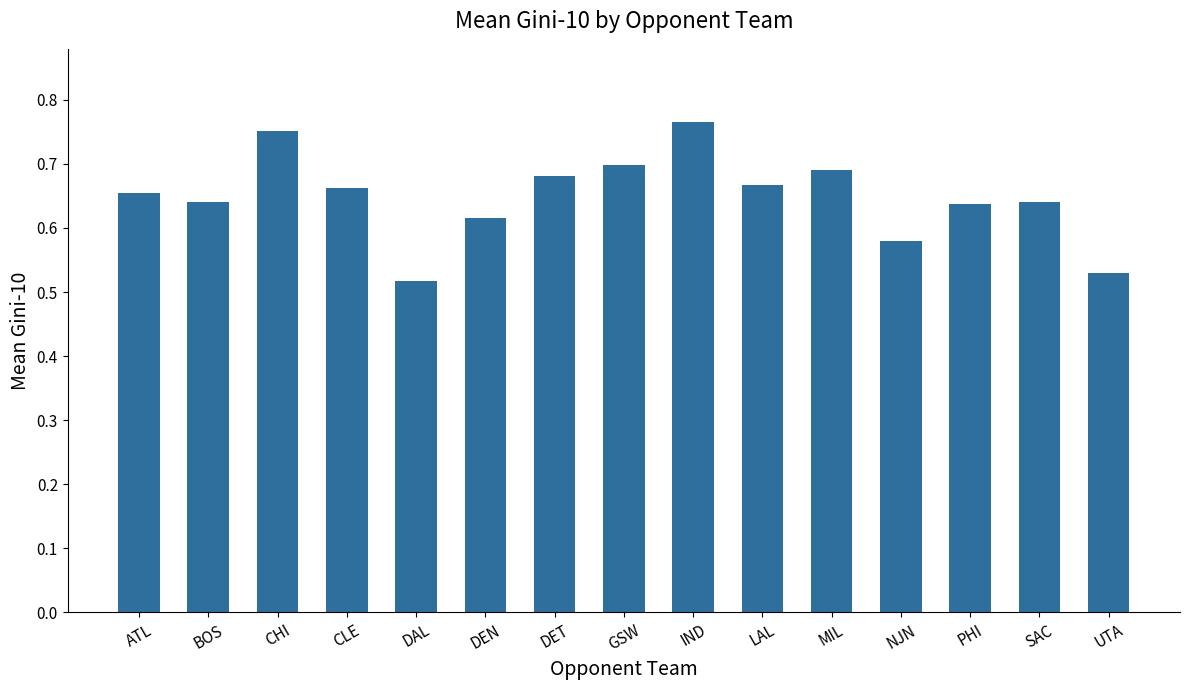

What is the difference between the maximum and minimum values?

0.2